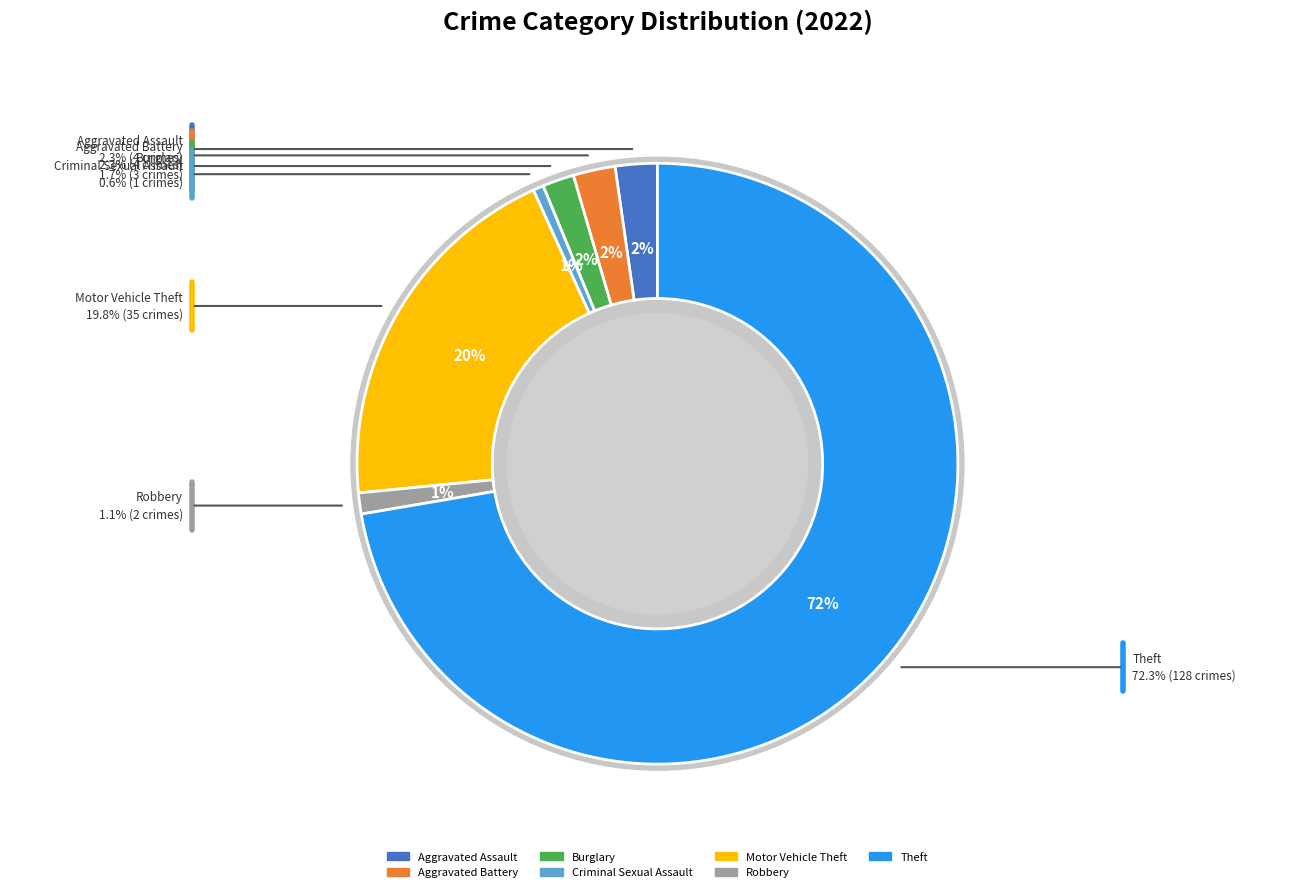

What percentage is NOT represented by Robbery?

98.9%